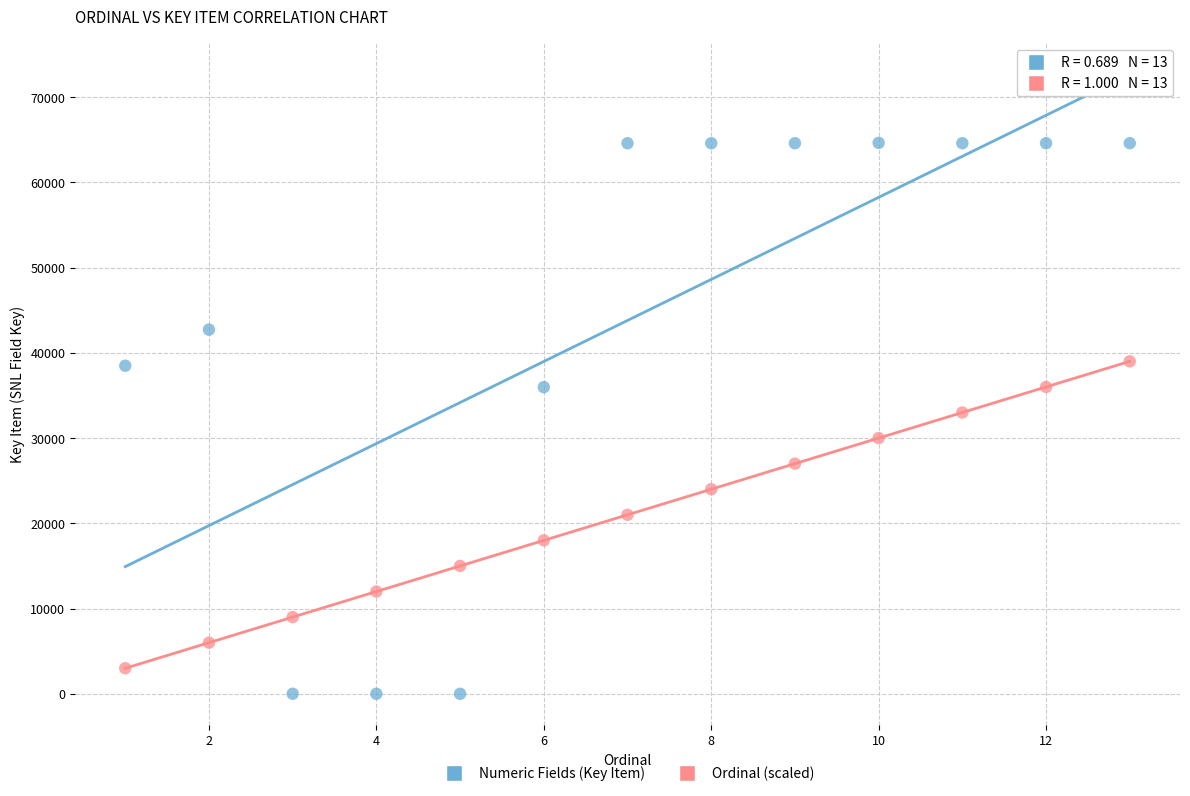

What is the X range (max minus min) for the scatter plot?

12